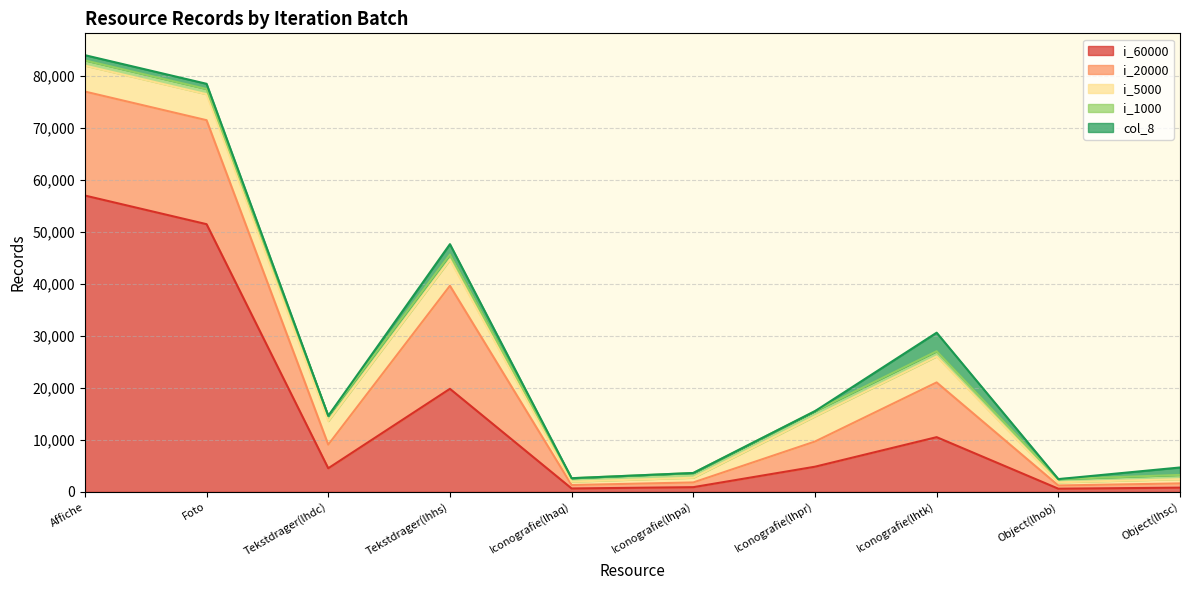

What is the value of the i_1000 point at the 3rd from the left?

1000